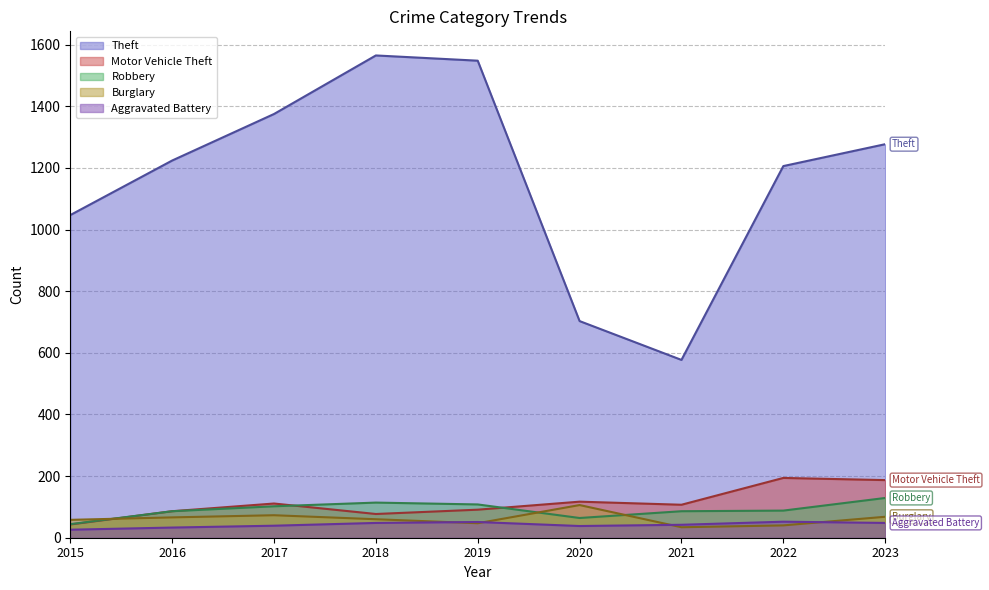

True or false: Motor Vehicle Theft has a value of 187 at 2023.

True